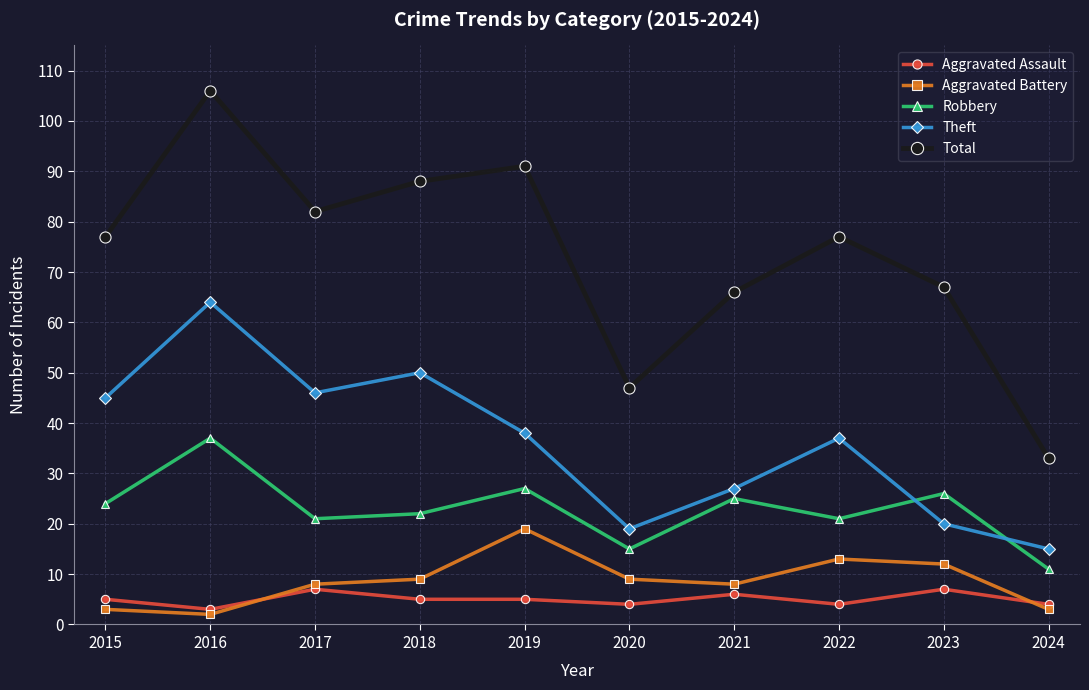

What is the lowest value of the Aggravated Assault series?

3